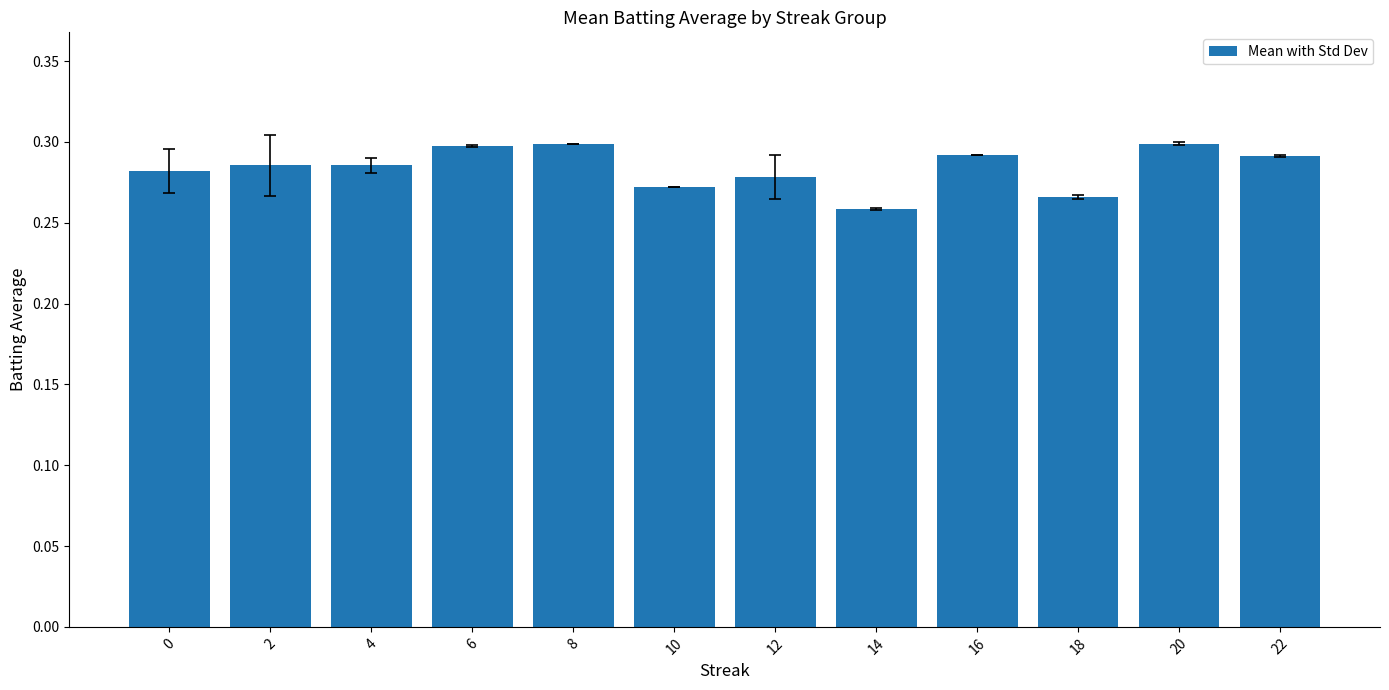

Which has a higher value, 10 or 20?

20